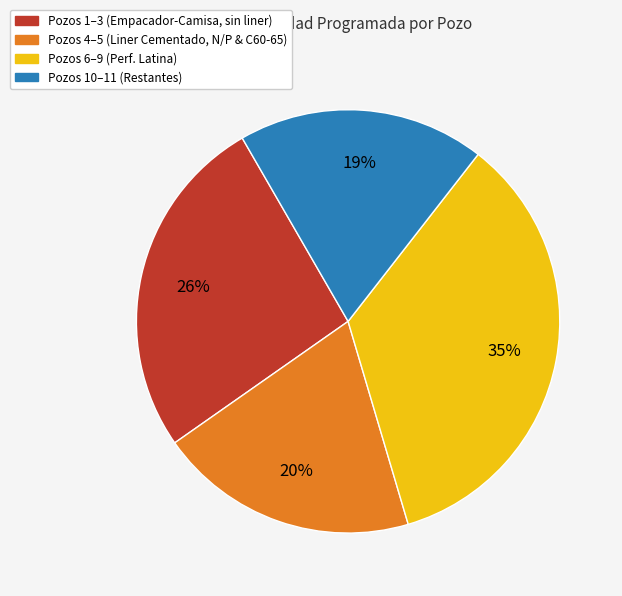

To the nearest percent, what is the average slice percentage?

25%